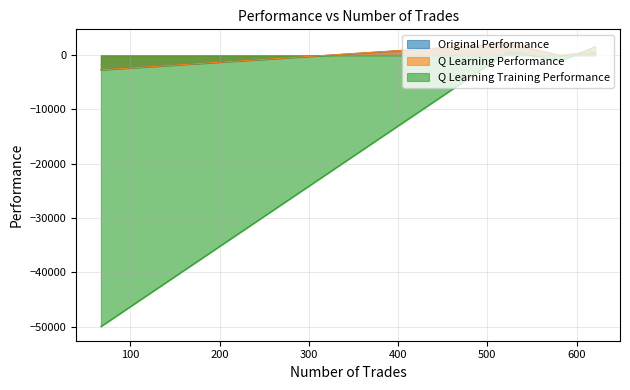

Which series has the largest total across all categories?

Q Learning Performance